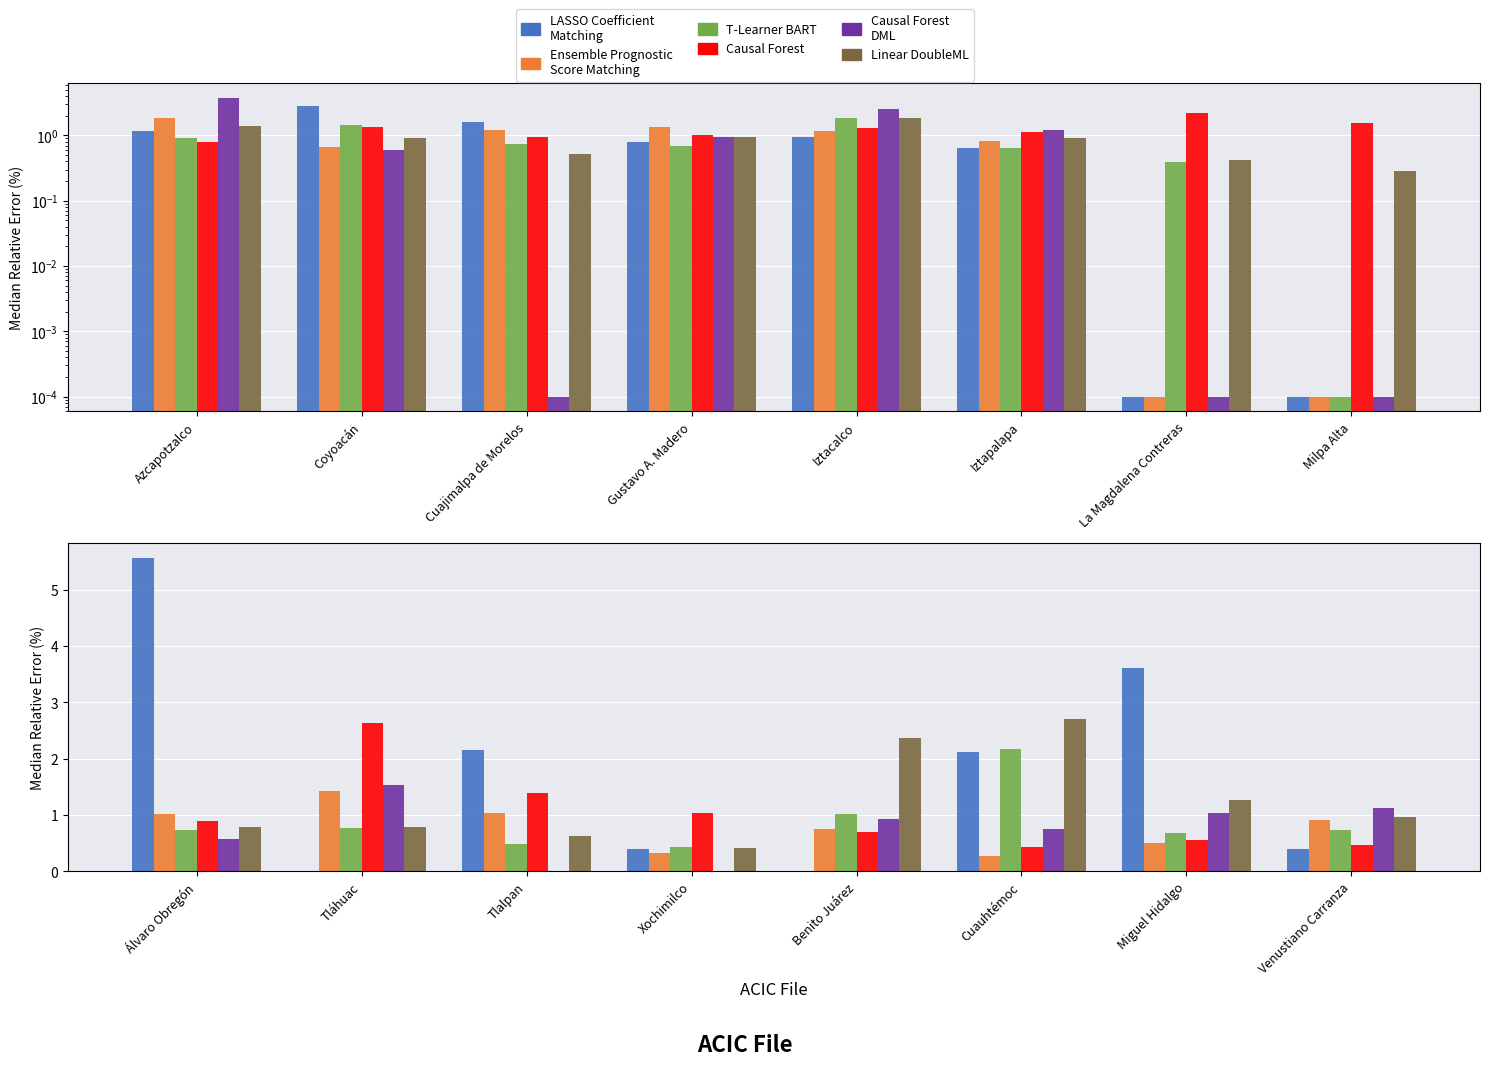

What is the label of the 7th bar from the right?

Tláhuac